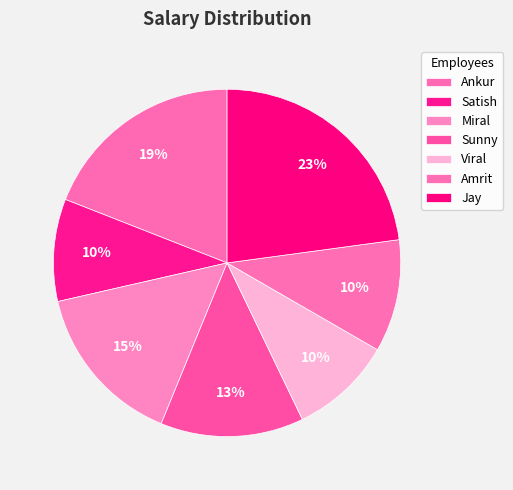

Which category has the biggest portion of the pie?

Jay